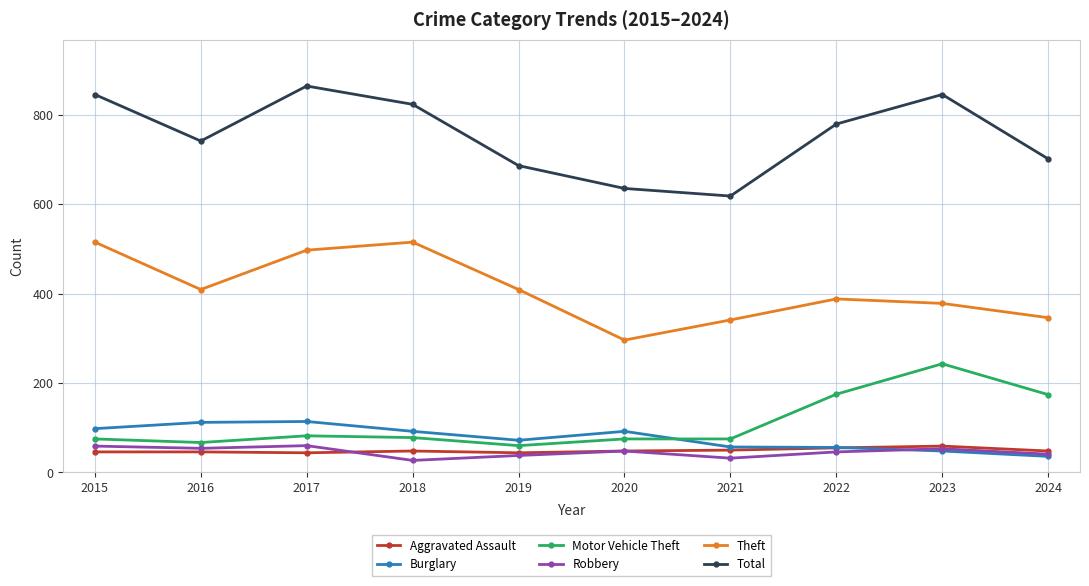

What is the lowest value of the Total series?

618